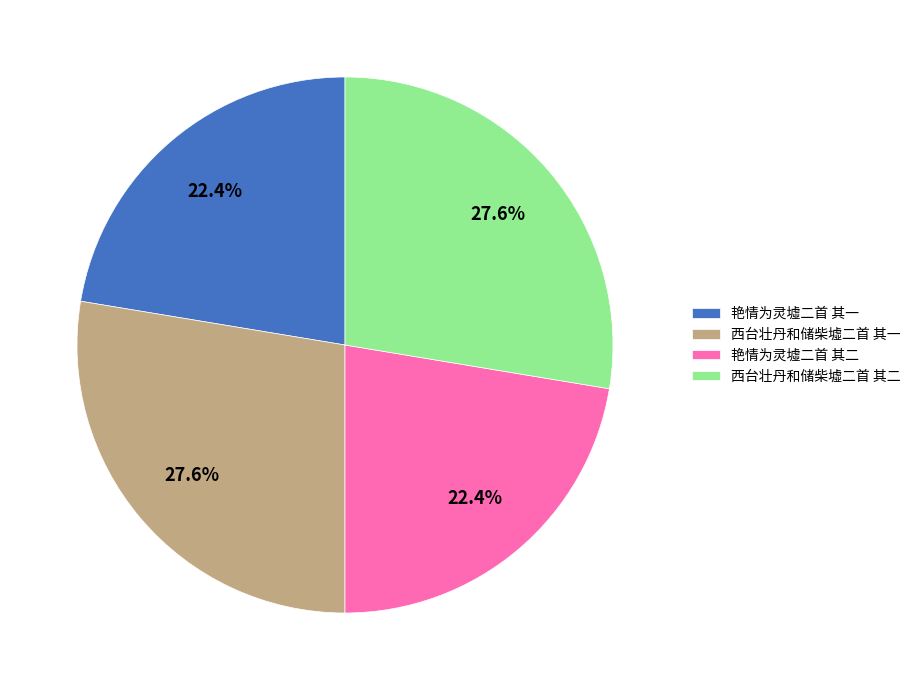

Combined, what portion of the pie is 艳情为灵墟二首 其一 and 艳情为灵墟二首 其二?

44.8%